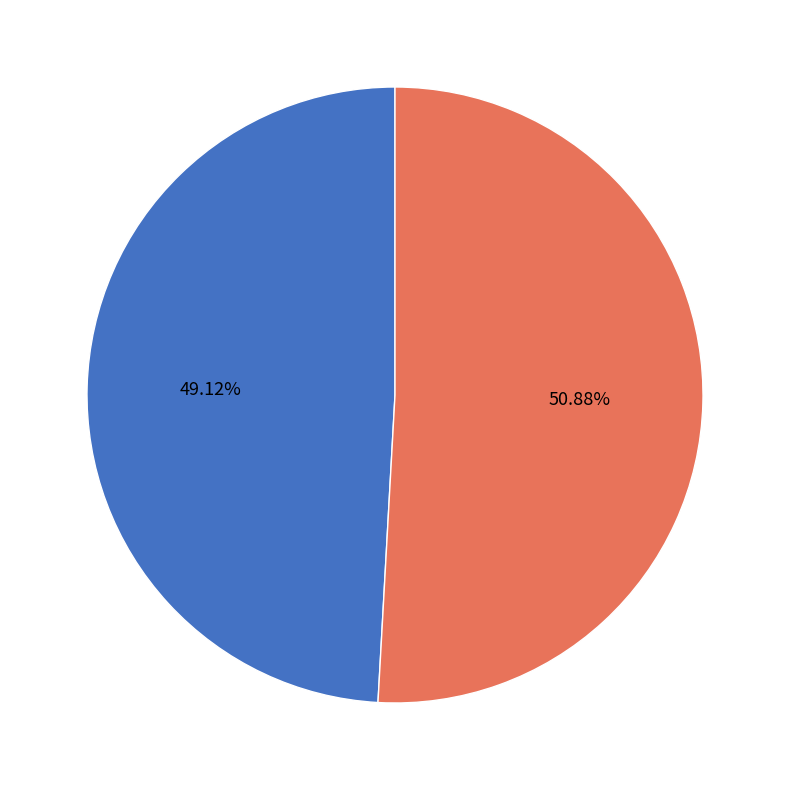

What is the smallest slice in the pie chart?

trixie 05-31-2022.mat